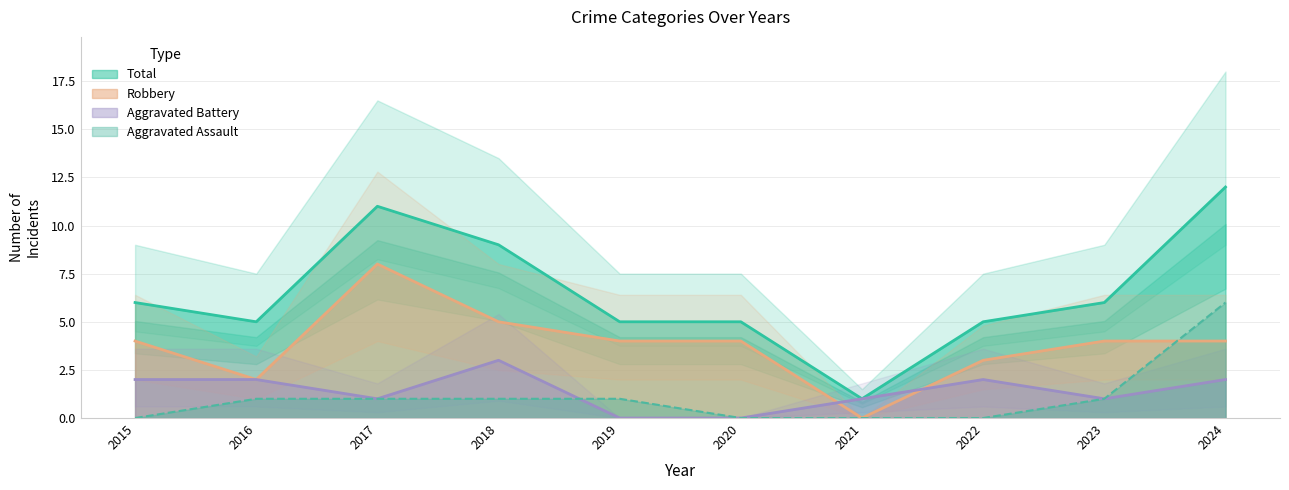

Is it true that Aggravated Battery equals 2 at 2016?

True